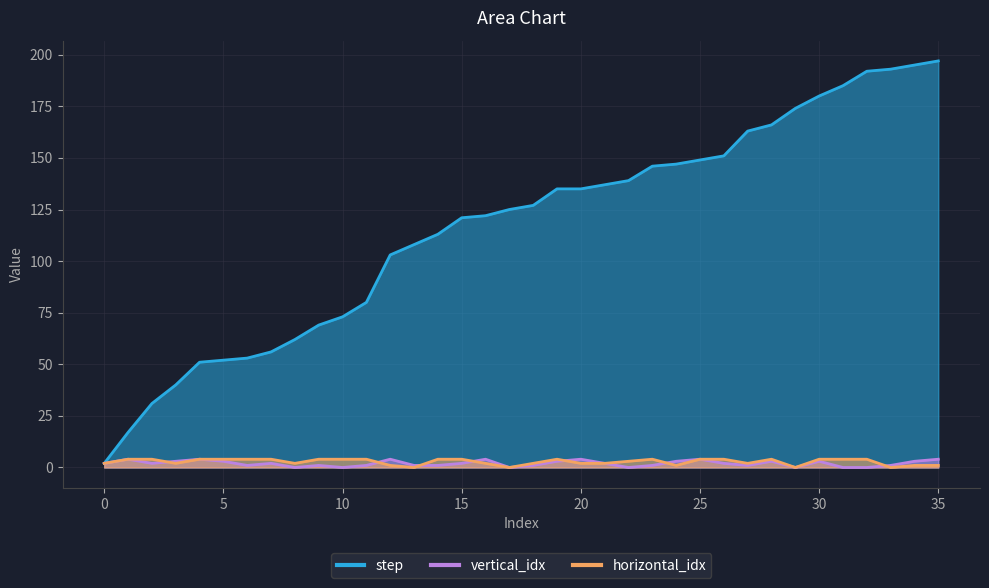

True or false: vertical_idx and step intersect in this chart.

False